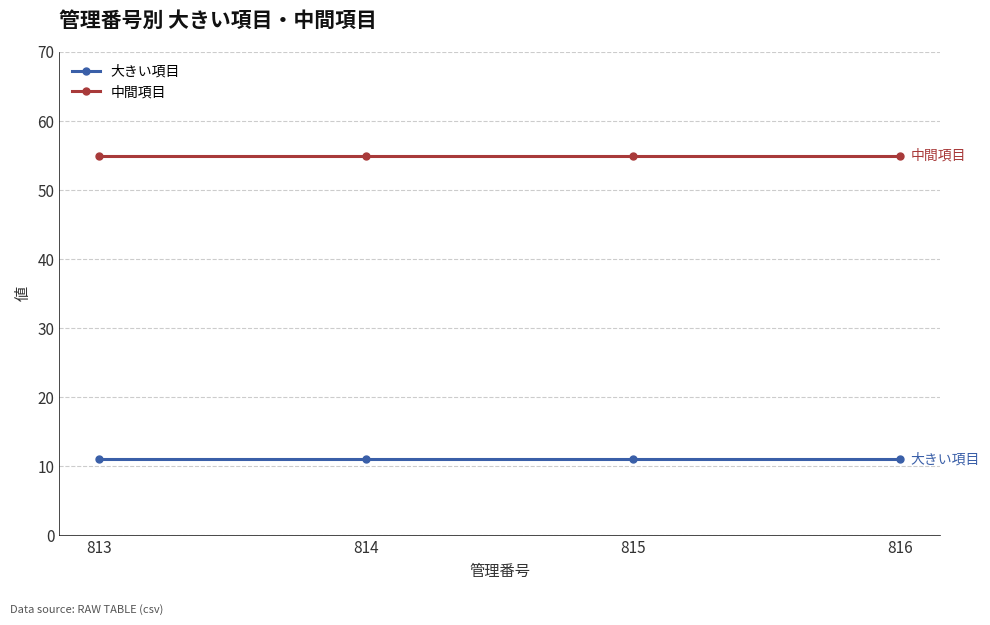

Reading left to right, extract all data points from this chart.

大きい項目: 11	11	11	11
中間項目: 55	55	55	55